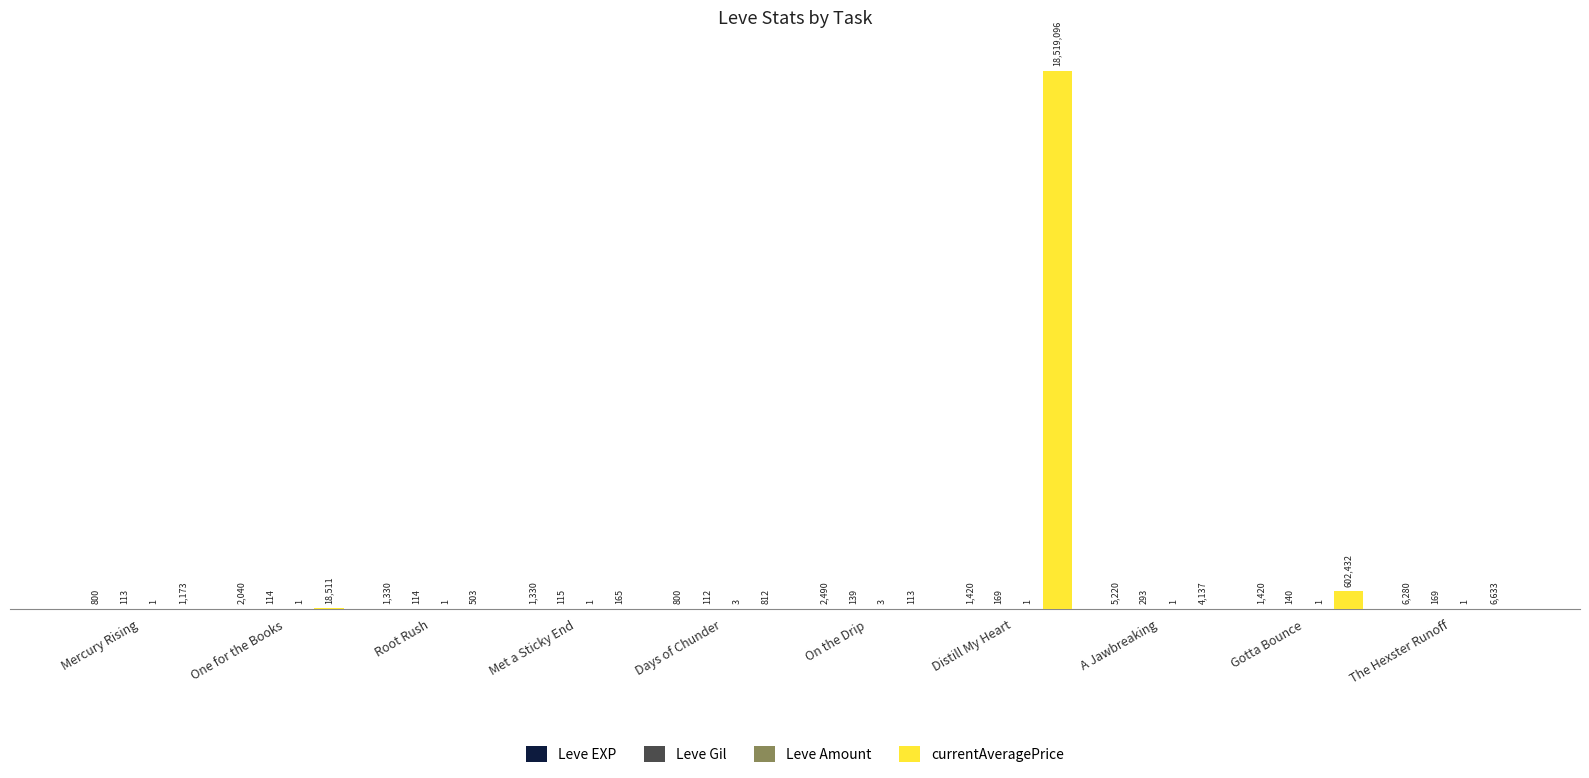

What is the sum of all Leve EXP values?

23130